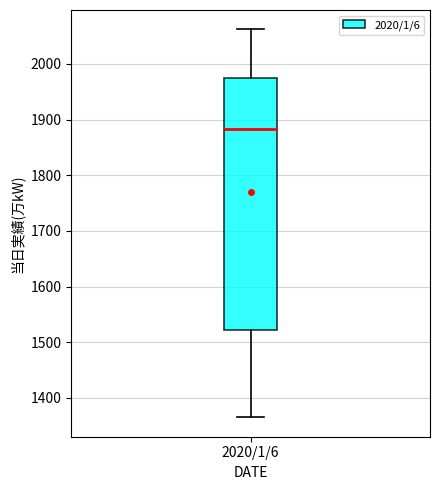

Where does the upper whisker of the box for 2020/1/6 end on the y-axis? The values are not printed on the chart, so give them approximately, as read against the axis.

2060